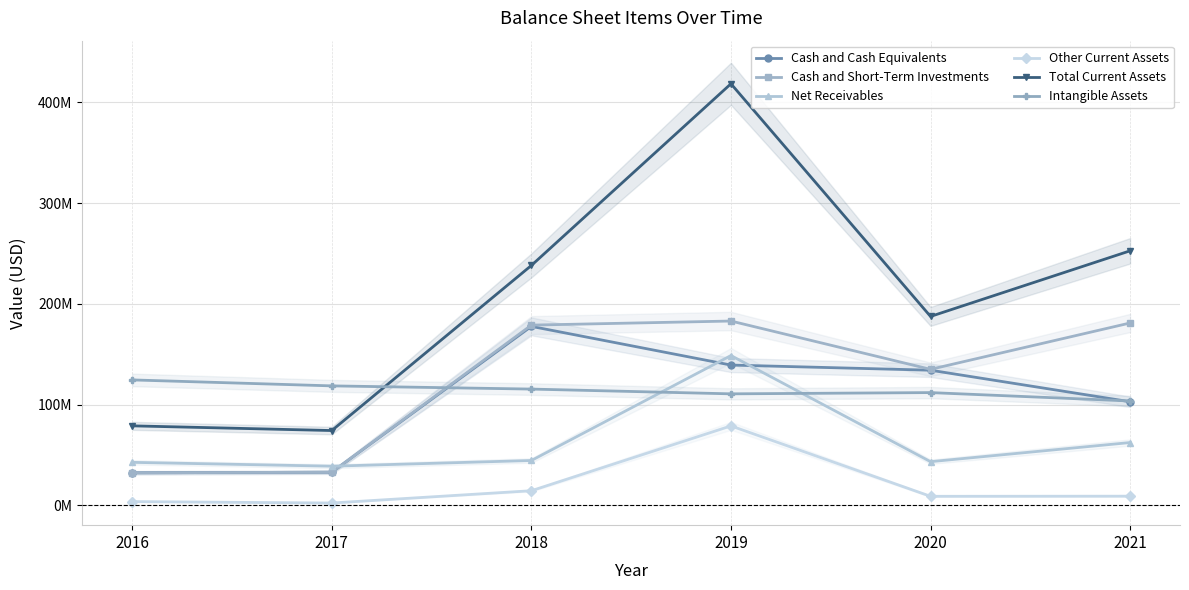

What is the maximum value for Total Current Assets?

418327000